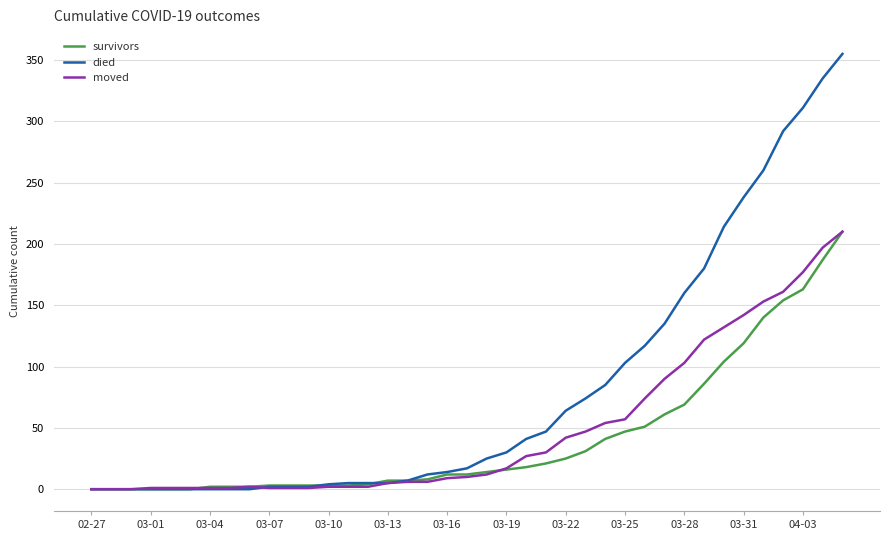

What is the maximum value for survivors?

210